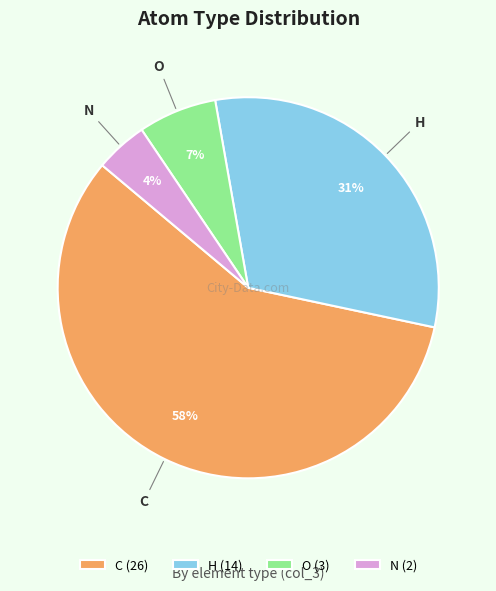

How many slices are in this pie chart?

4